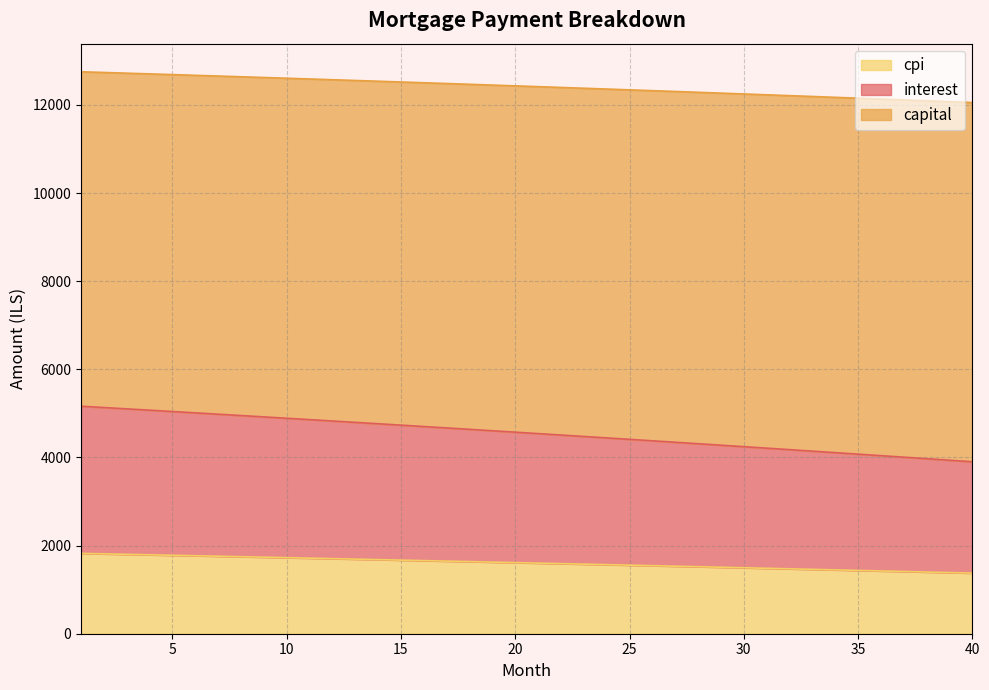

What is the difference between the maximum and minimum values in the cpi series?

447.9